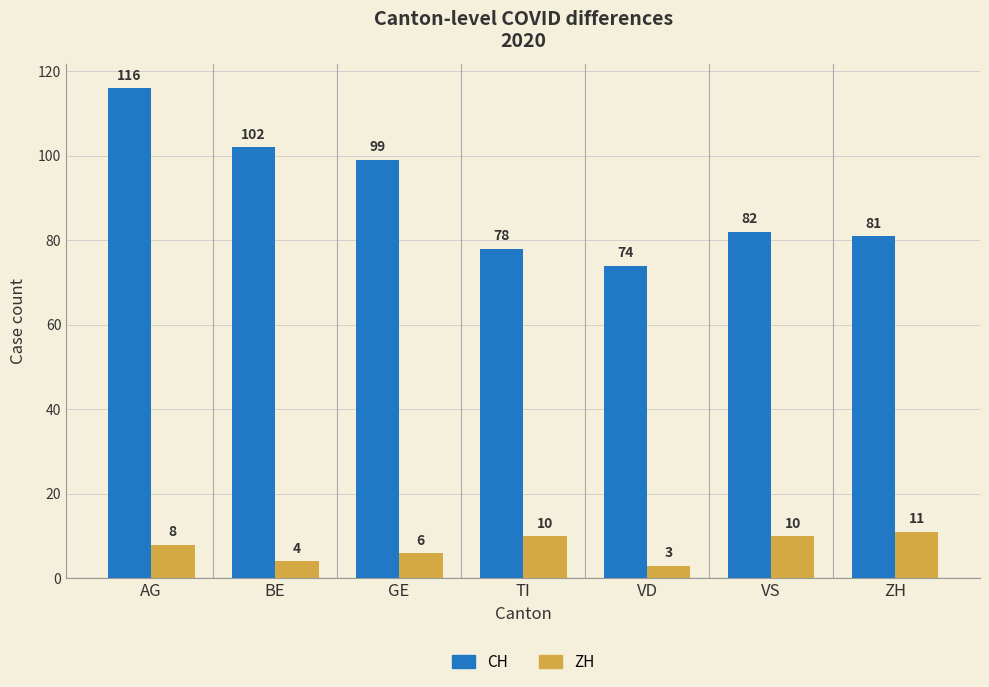

At VS, list the series in order from smallest to largest.

ZH, CH